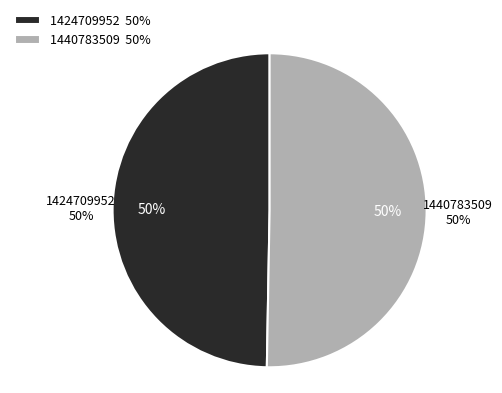

How many slices are in this pie chart?

2